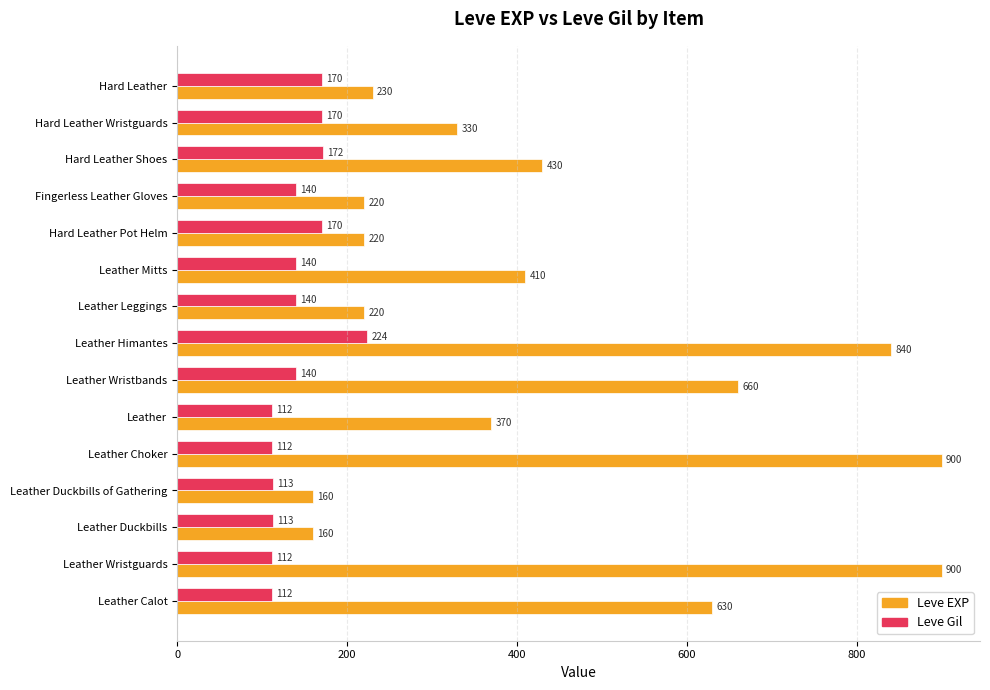

Which category has the highest value in the Leve Gil series?

Leather Himantes